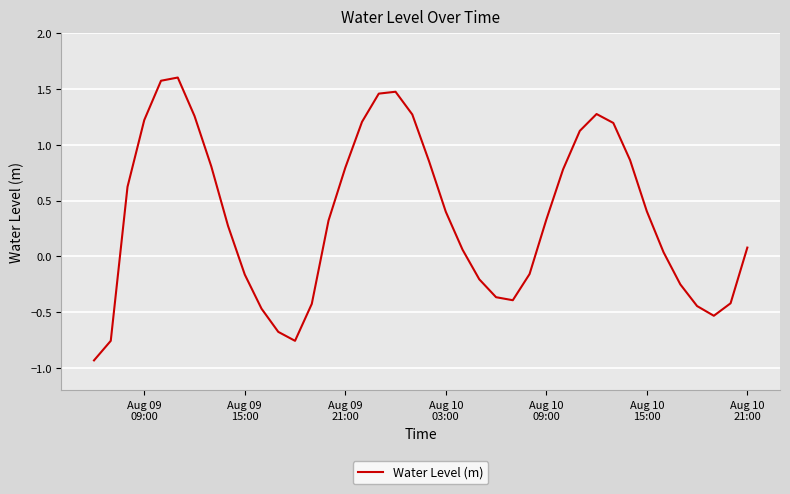

What is the difference between the maximum and minimum values?

2.5